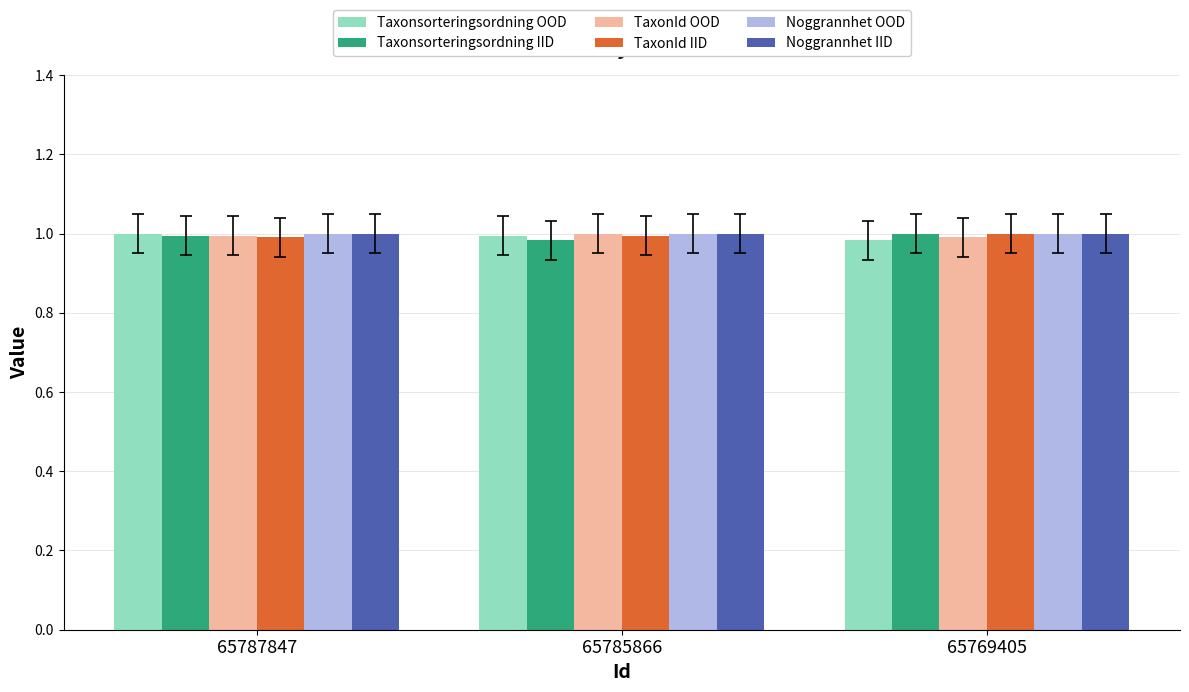

The Noggrannhet OOD series shows 0.4 at 65787847. True or false?

False